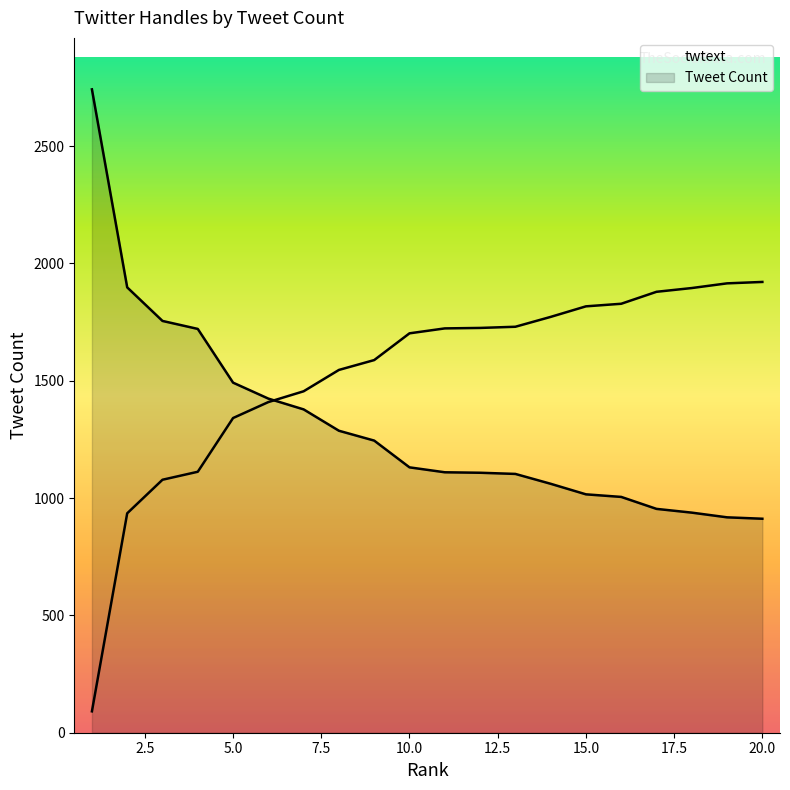

What is the value of the 9th point from the left?

1245